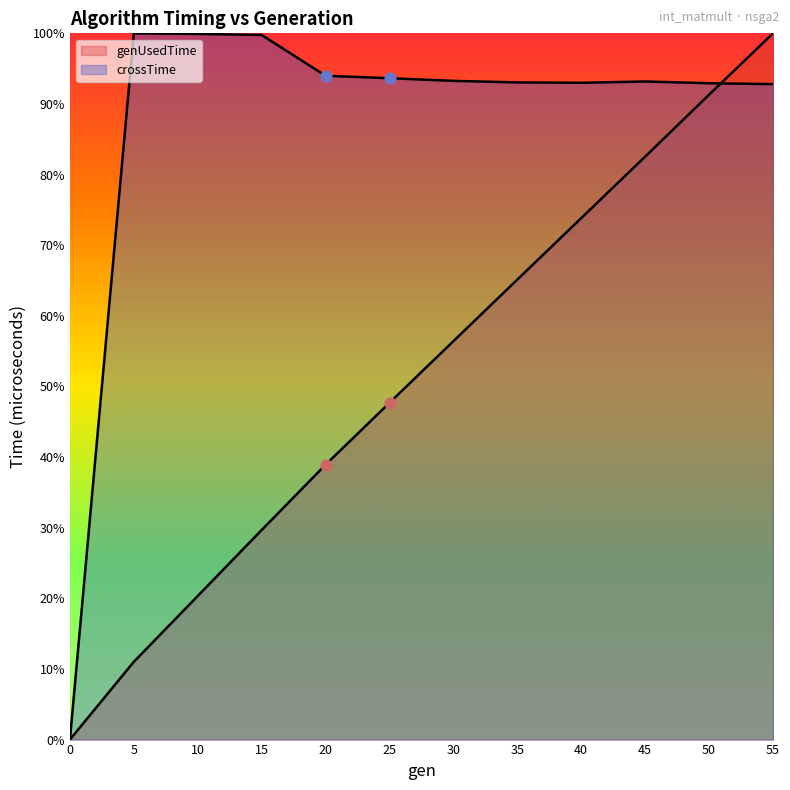

Which series contains the lowest Y value?

genUsedTime